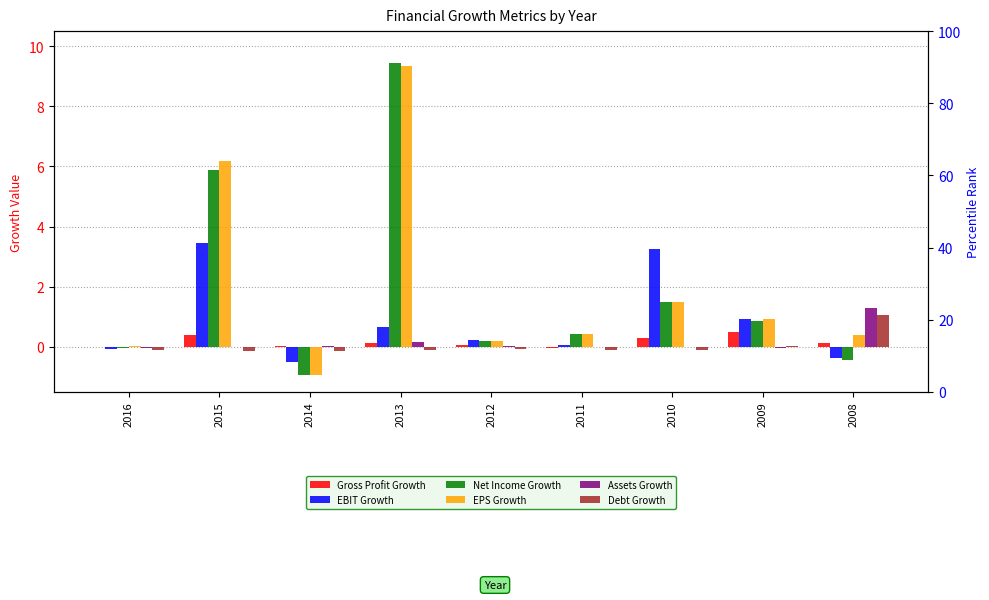

List the labels in order of Gross Profit Growth value, smallest first.

2011, 2016, 2014, 2012, 2013, 2008, 2010, 2015, 2009